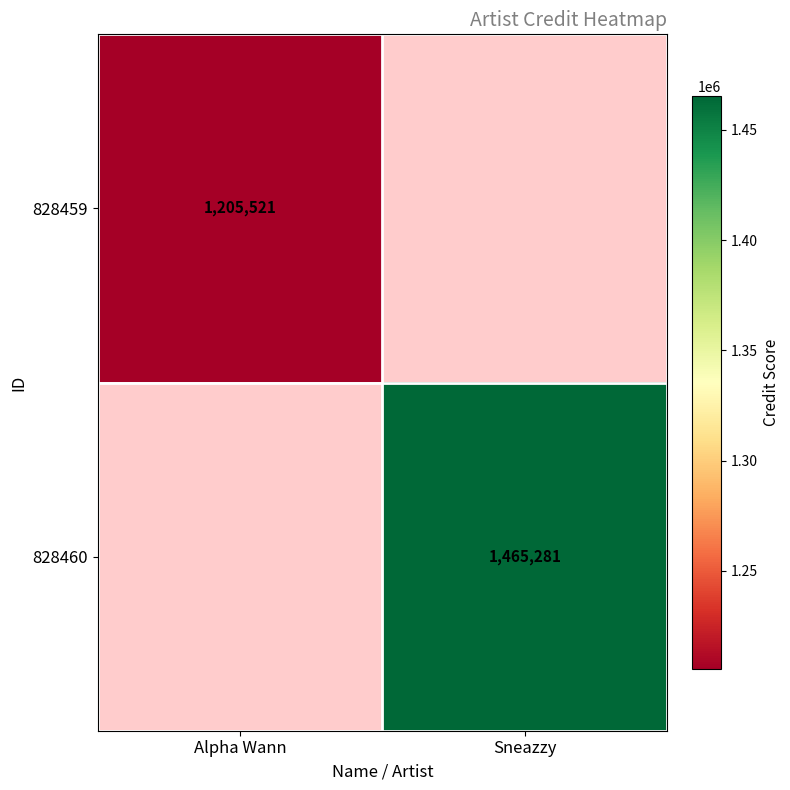

Is it true that 828460 equals 487562.6 at Sneazzy?

False